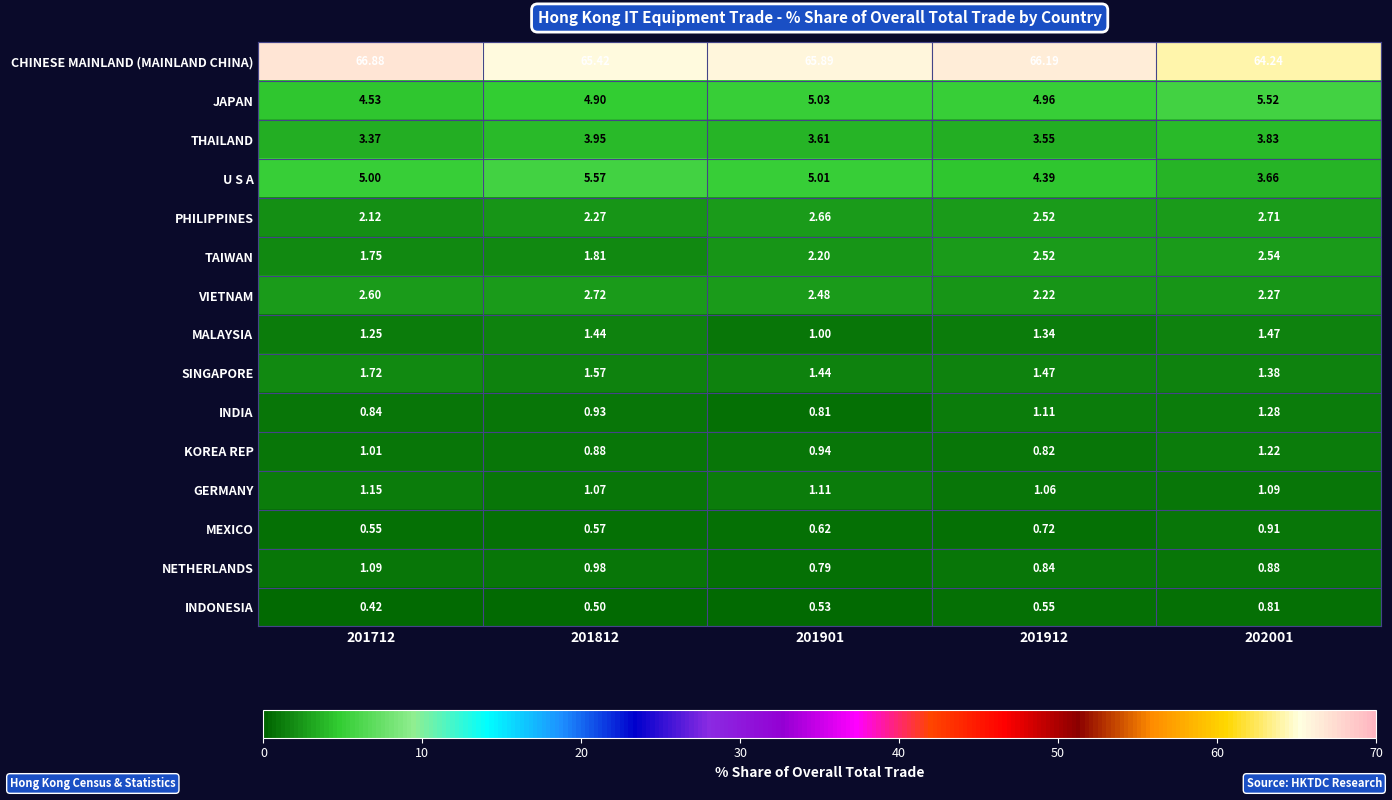

What is the spread (max minus min) of values at 201912?

65.6